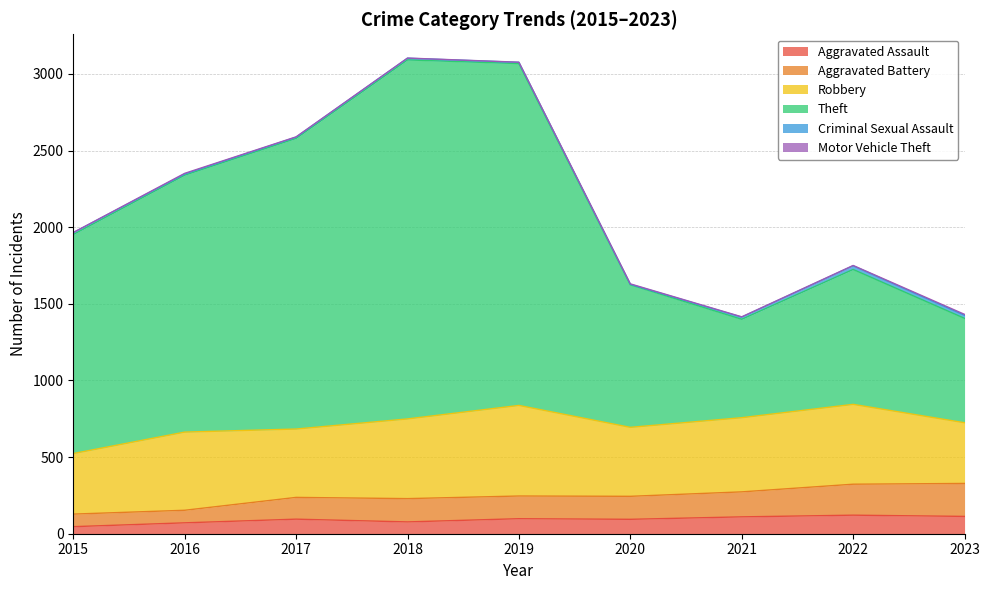

What is the sum of the Aggravated Assault values at 2021 and 2015?

156